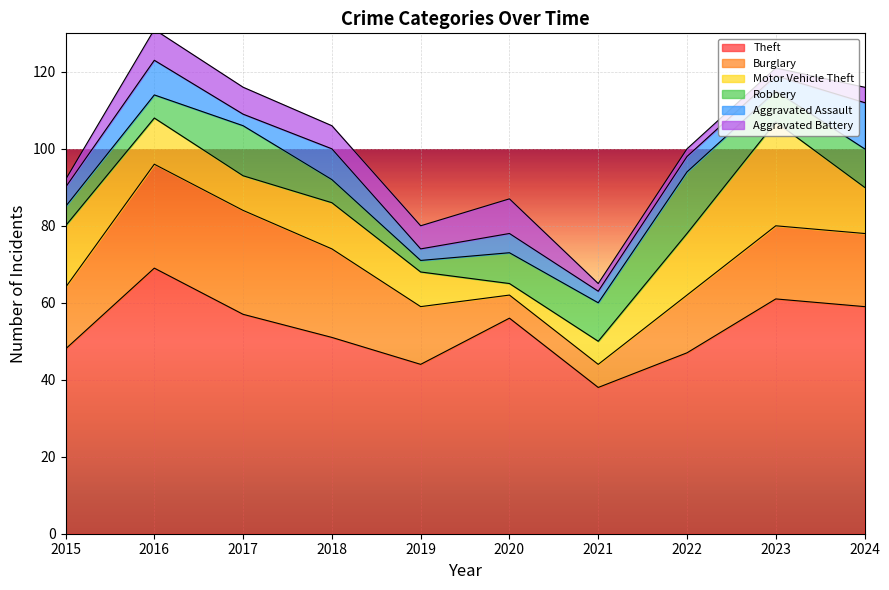

What is the sum of all Aggravated Assault values?

56